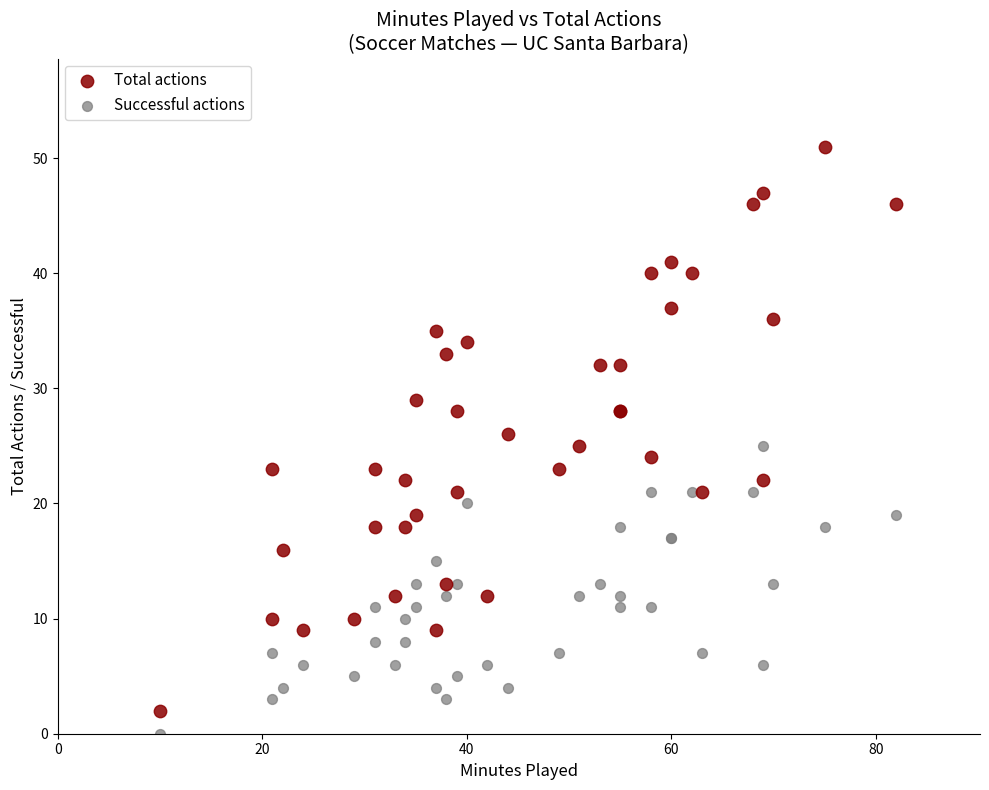

Which series contains the lowest Y value?

Successful actions